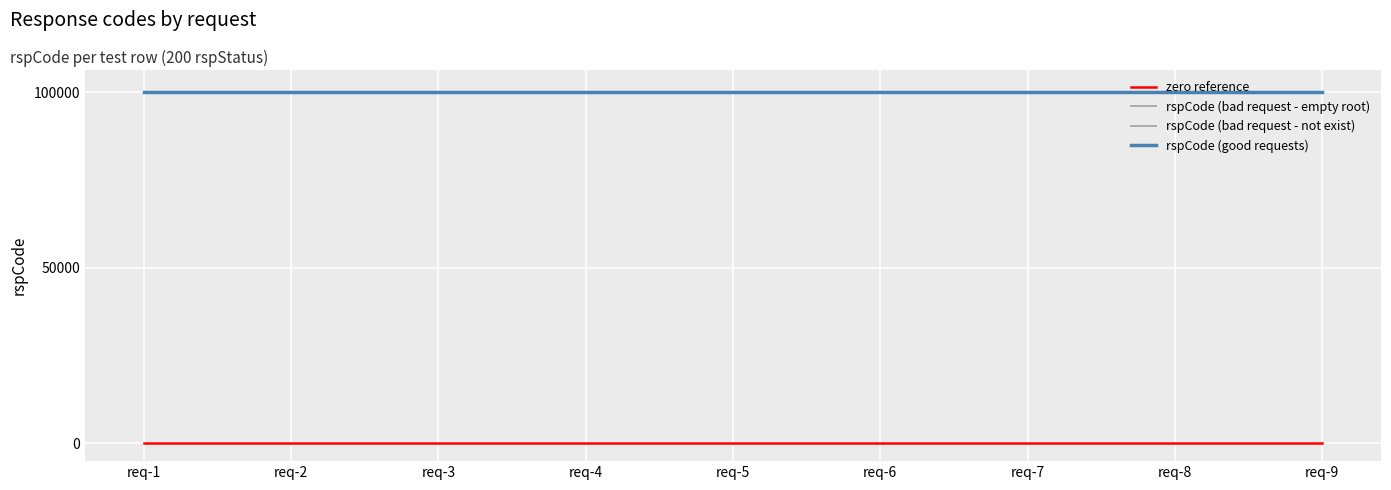

What are all the series names shown in the legend?

zero reference, rspCode (bad request - empty root), rspCode (bad request - not exist), rspCode (good requests)